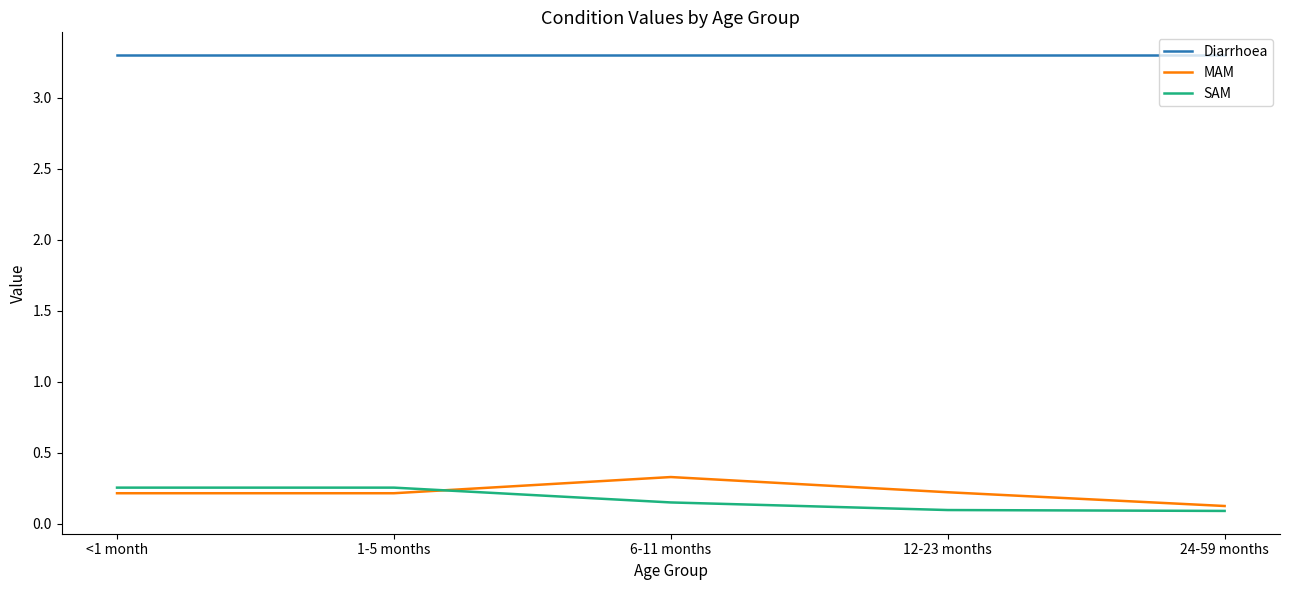

How many categories are shown in the chart?

5